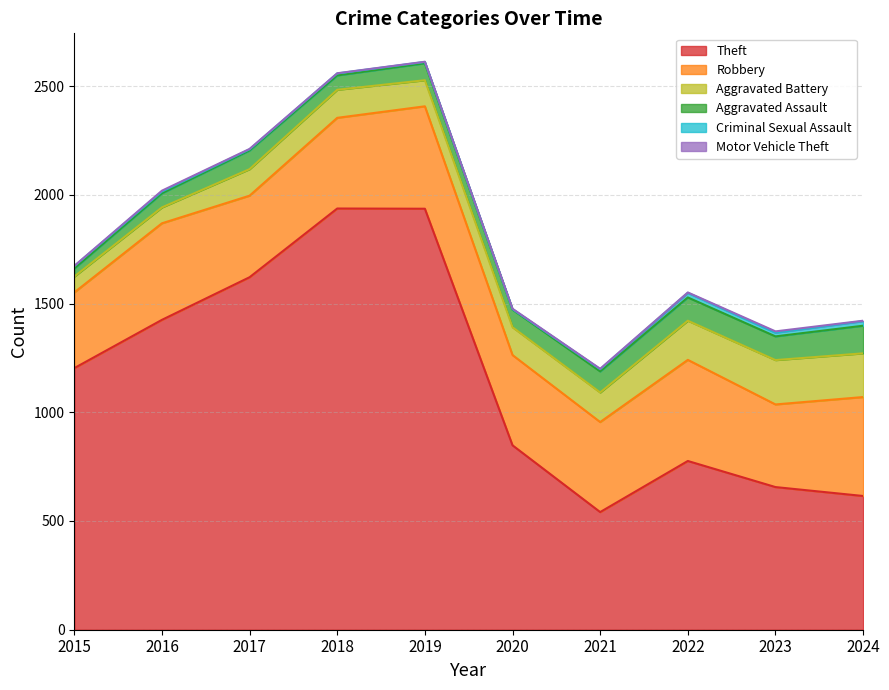

How many lines are shown in the chart?

6